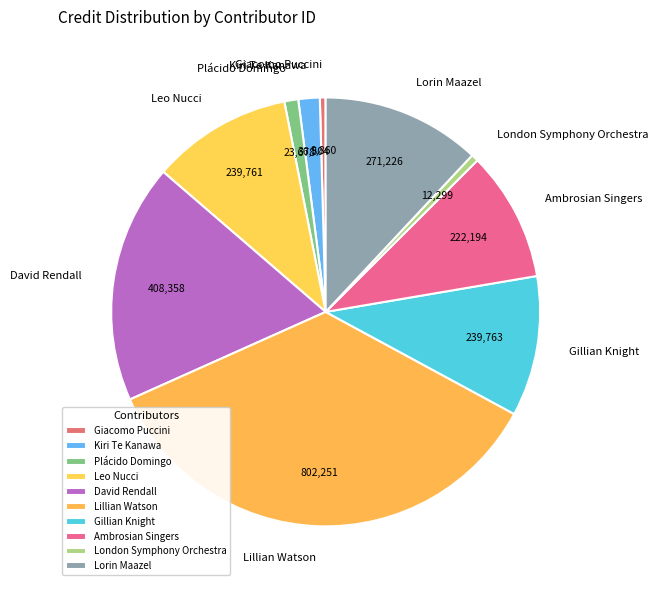

Is there a majority slice in this chart?

No